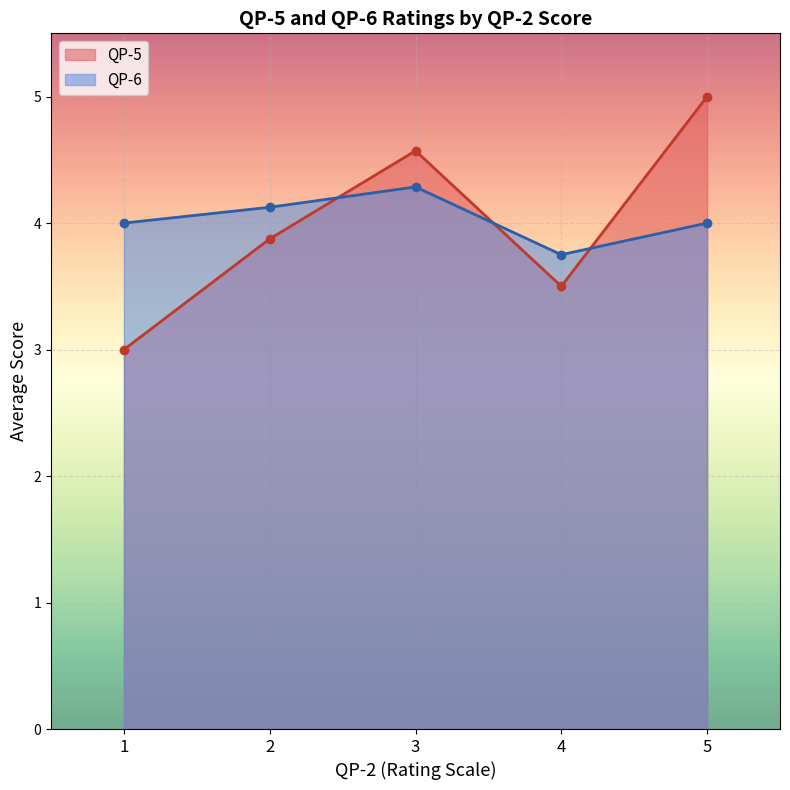

Is it true that QP-5 equals 1.2 at 4?

False